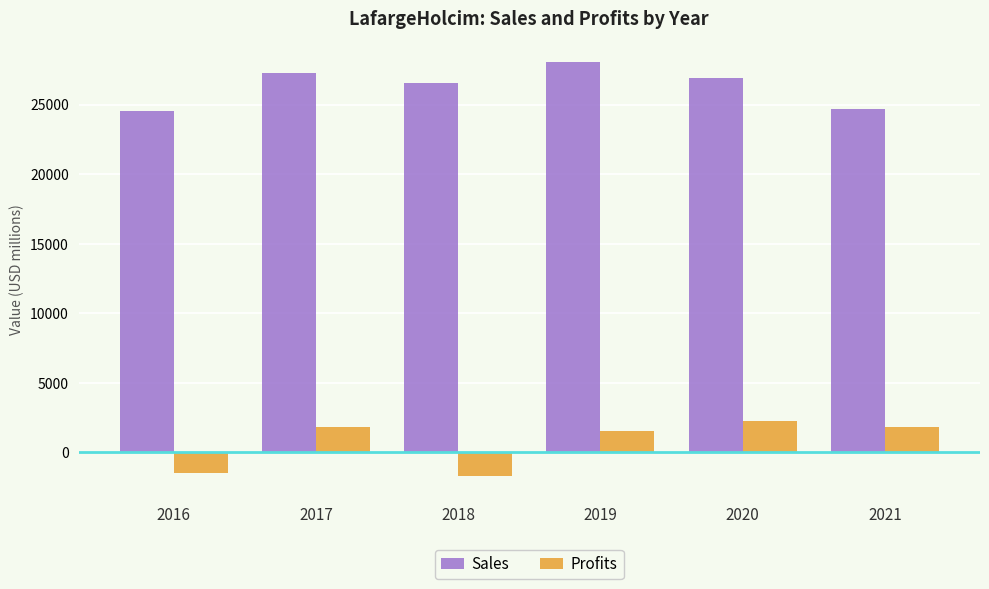

Rank the series by their maximum value, from highest to lowest.

Sales, Profits